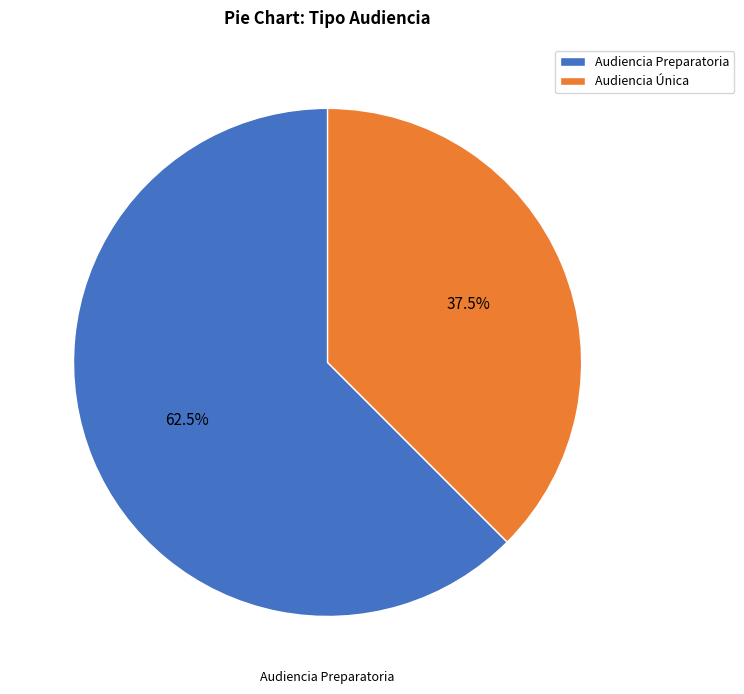

Is Audiencia Preparatoria the majority of the pie?

Yes